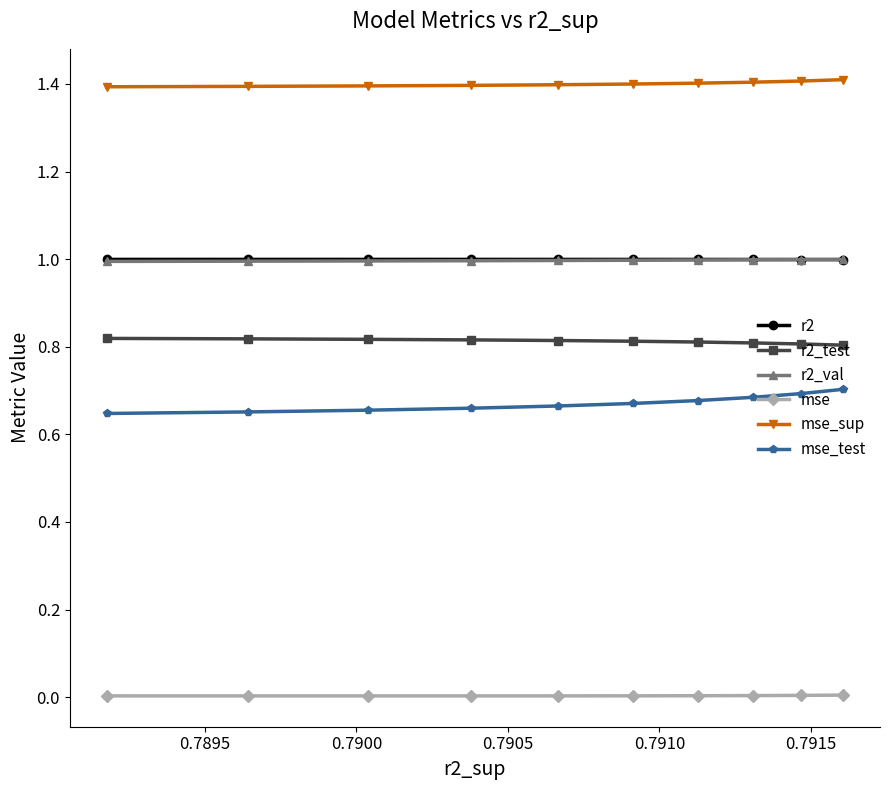

What is the value of the r2 point at the 1st from the left?

1.0